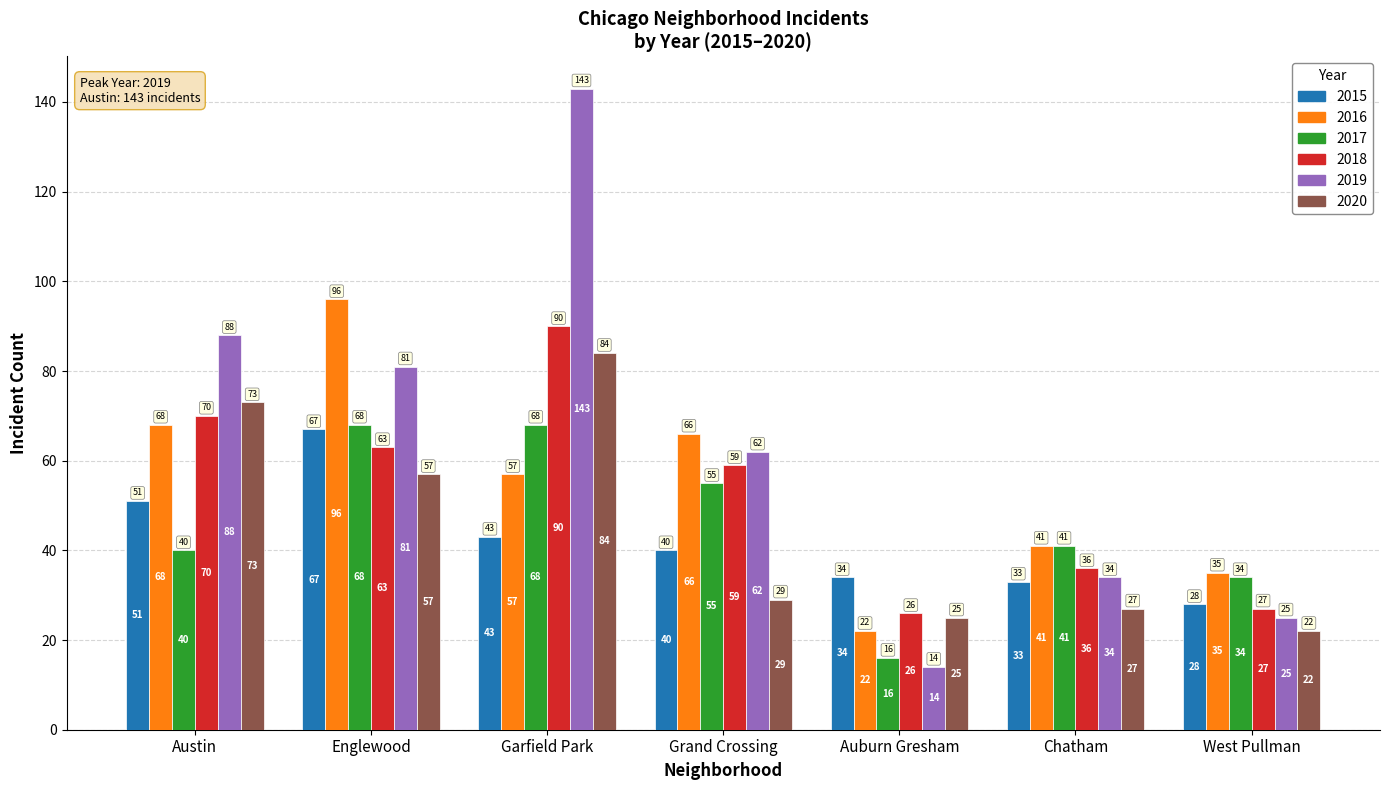

What are all the series names shown in the legend?

2015, 2016, 2017, 2018, 2019, 2020